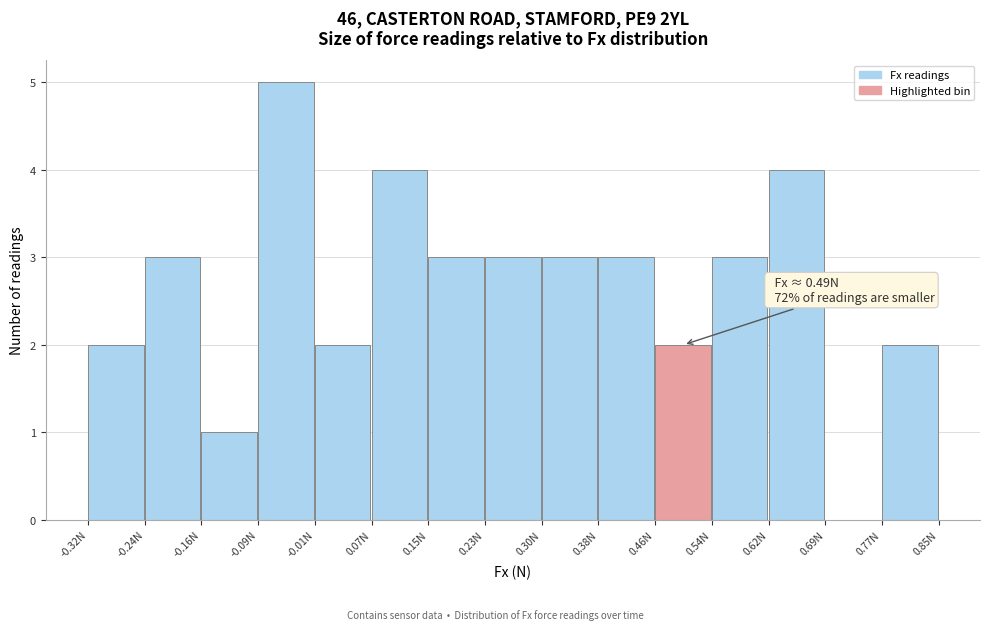

Which range on the x-axis has the tallest bar?

-0.086 to -0.008